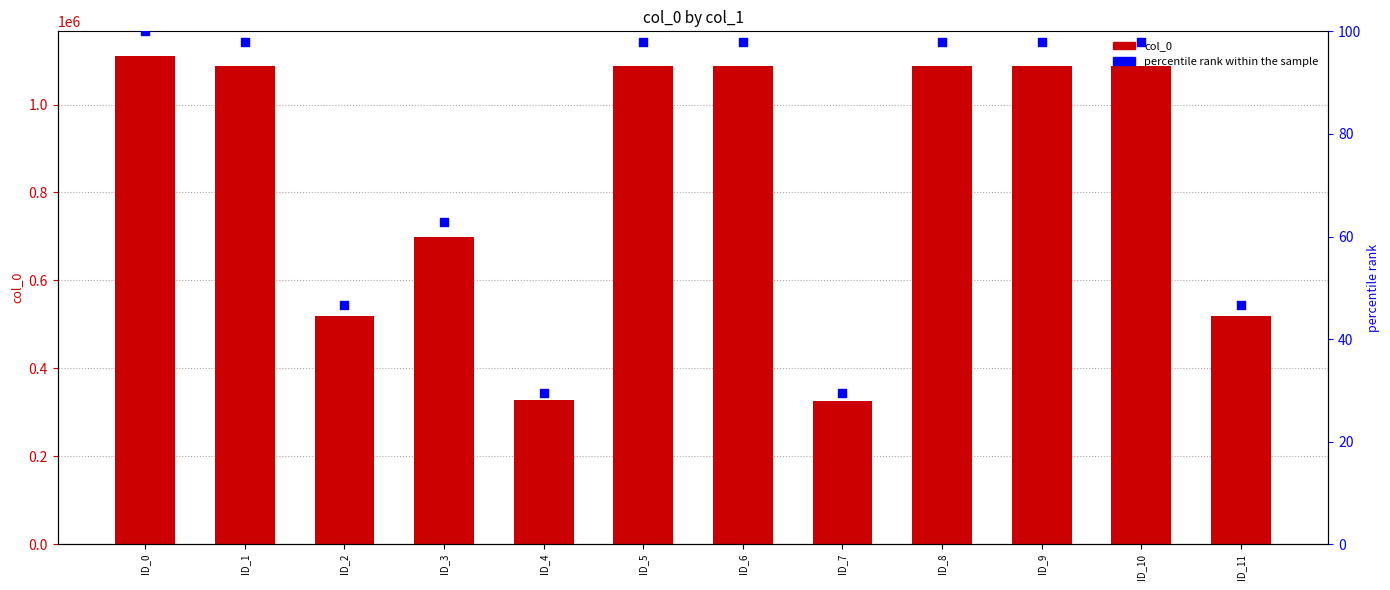

Which series contains the lowest Y value?

percentile rank within the sample